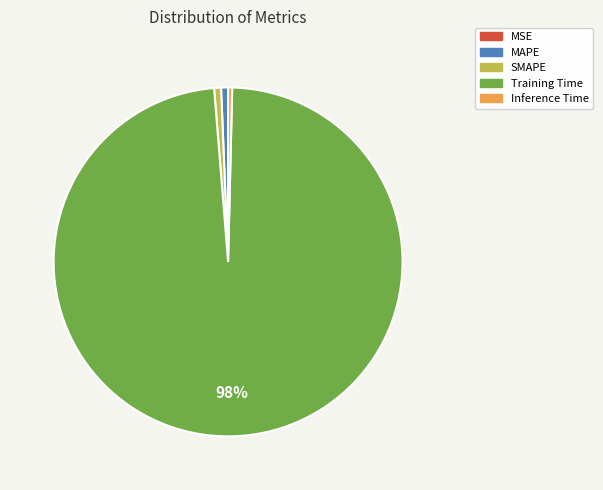

Is the sum of Inference Time and MAPE greater than half?

No